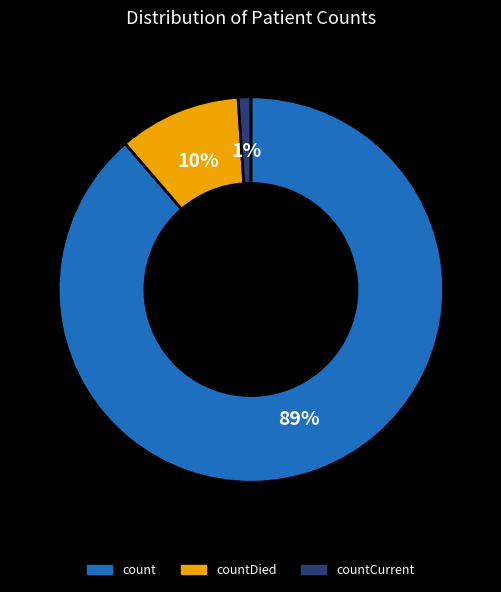

What is the ratio of the value at countCurrent to the value at countDied?

0.1